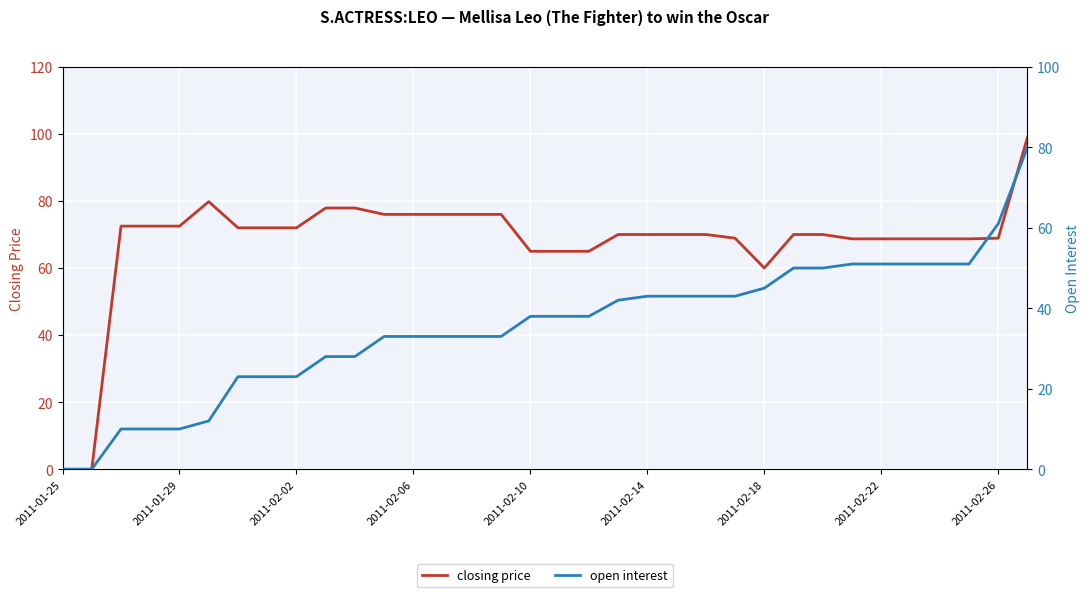

What is the highest value of the closing price series?

99.0